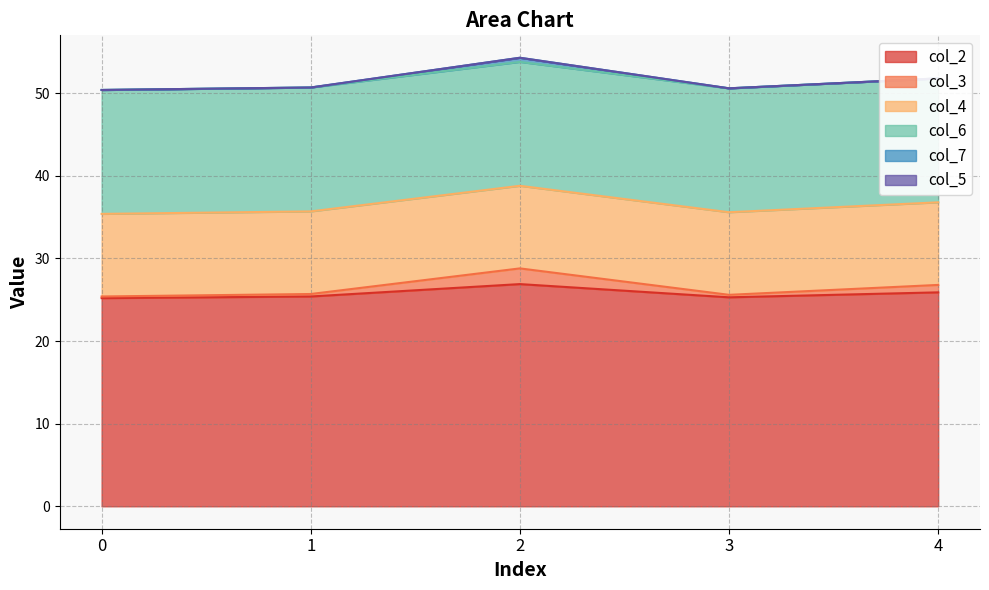

True or false: col_6 has more than 2 points higher than both neighbors.

False